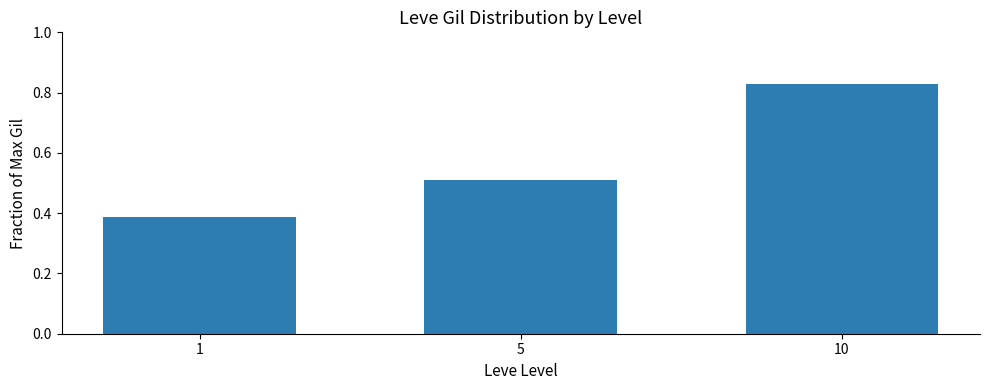

How many bars are there in total?

3